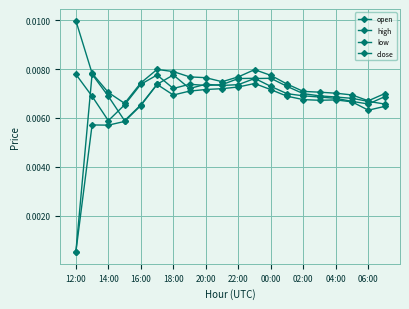

How many data points does each series have?

20